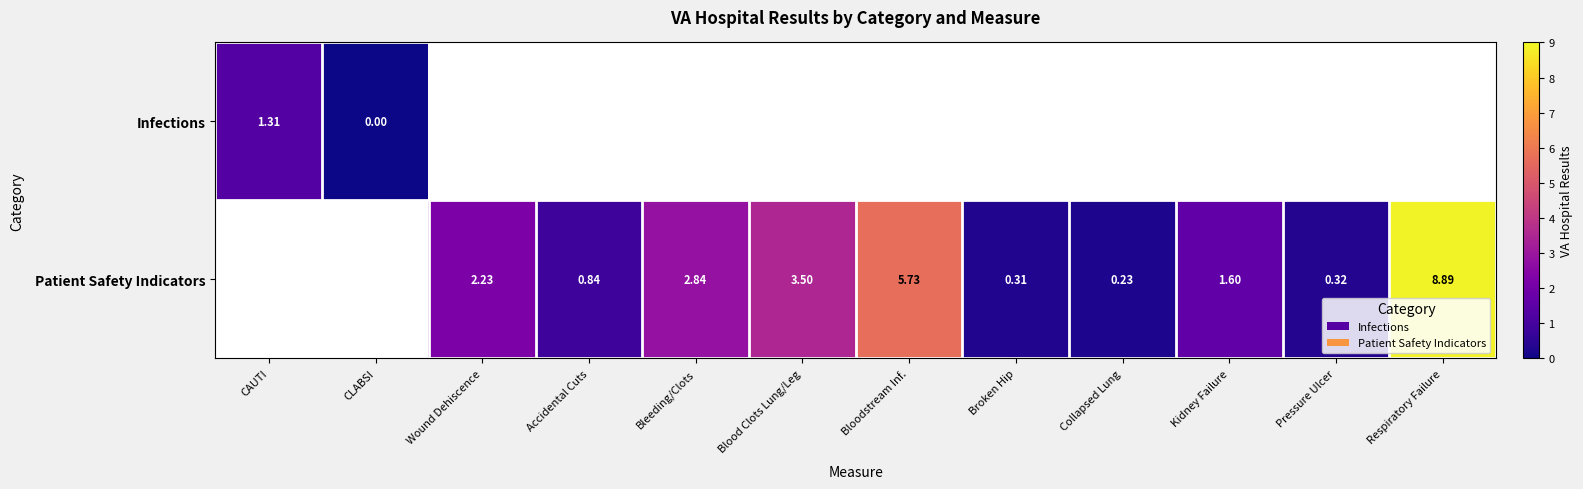

Is the value of Patient Safety Indicators at Pressure Ulcer greater than the value of Infections at CAUTI?

No